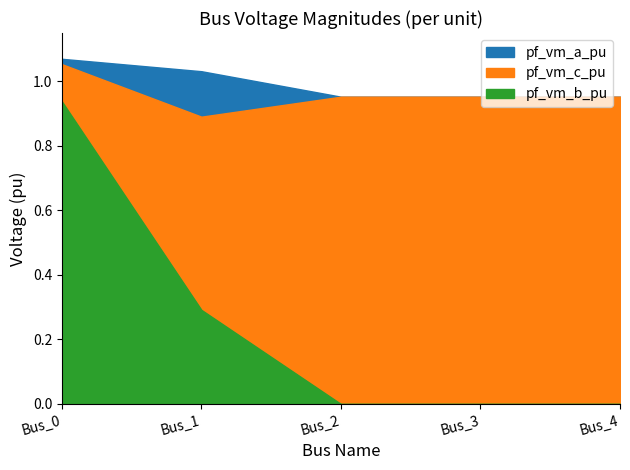

At which category is the sum across all series the highest?

Bus_0